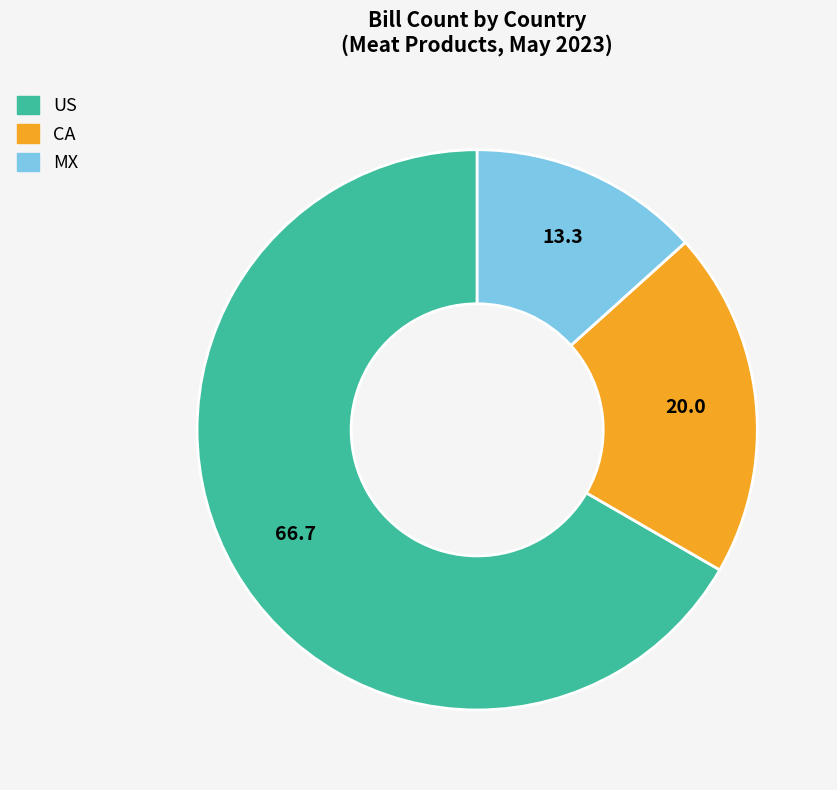

Does US account for over 50% of the chart?

Yes